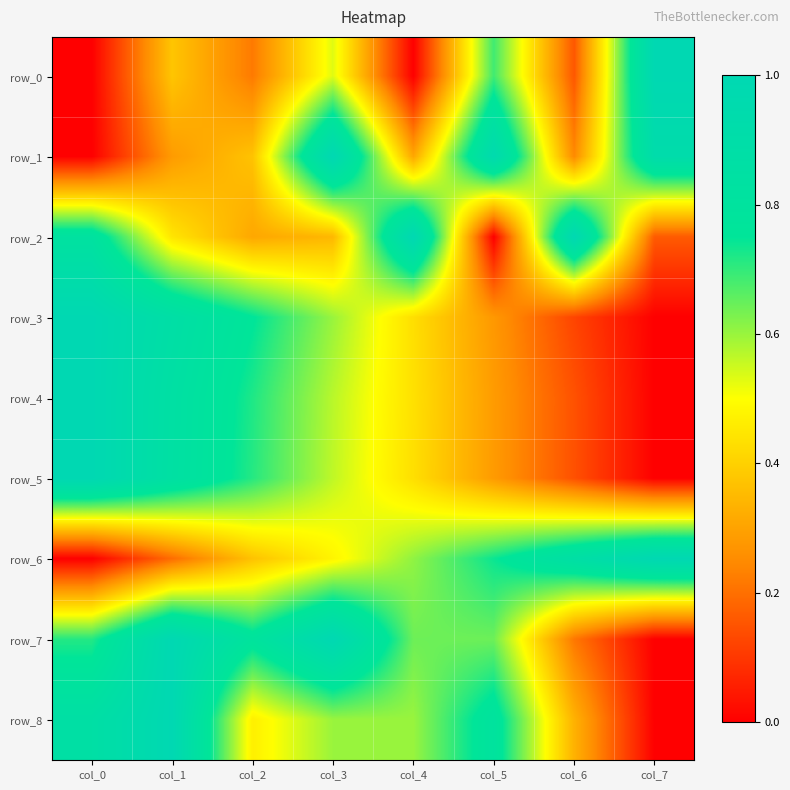

Is it true that row_4 equals 0.1 at col_4?

False